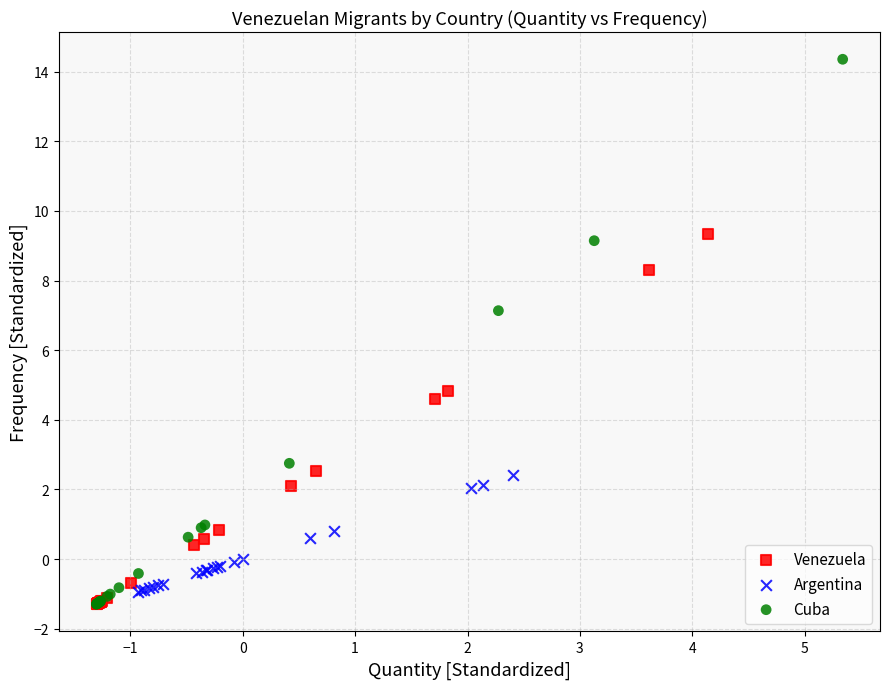

Which series reaches the maximum Y coordinate?

Cuba